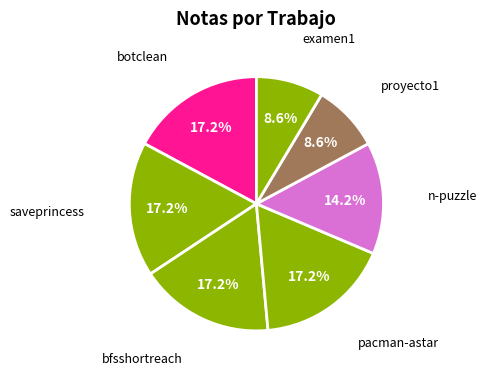

To the nearest percent, what is the difference between the largest and smallest slice percentages?

9%